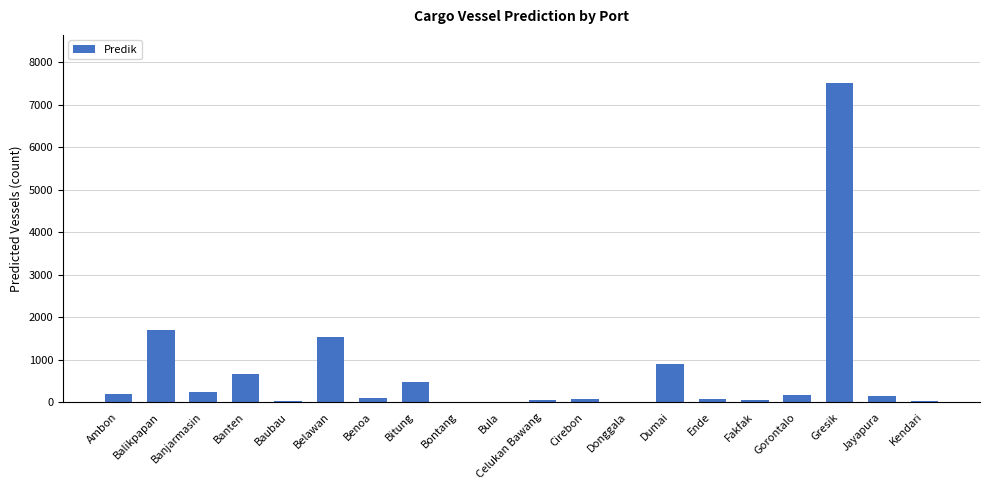

What is the average value?

696